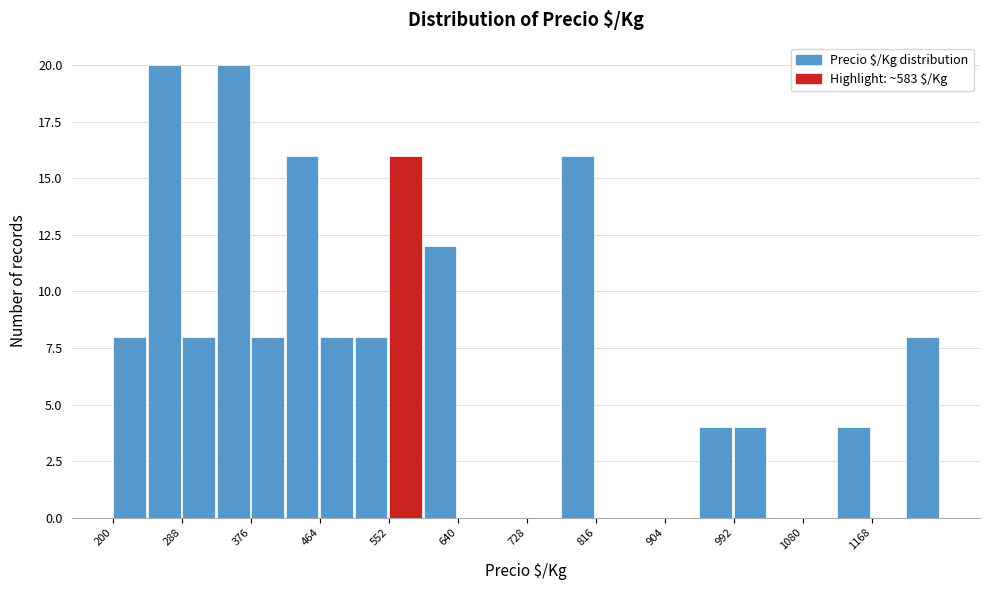

Reading left to right, list every bar in this chart as the range it spans on the x-axis followed by its height. Neither the bar edges nor the heights are printed on the chart, so give them approximately, as read against the axes.

200 to 244: 8
244 to 288: 20
288 to 332: 8
332 to 376: 20
376 to 420: 8
420 to 464: 16
464 to 508: 8
508 to 552: 8
552 to 596: 16
596 to 640: 12
640 to 684: 0
684 to 728: 0
728 to 772: 0
772 to 816: 16
816 to 860: 0
860 to 904: 0
904 to 948: 0
948 to 992: 4
992 to 1036: 4
1036 to 1080: 0
1080 to 1124: 0
1124 to 1168: 4
1168 to 1212: 0
1212 to 1256: 8